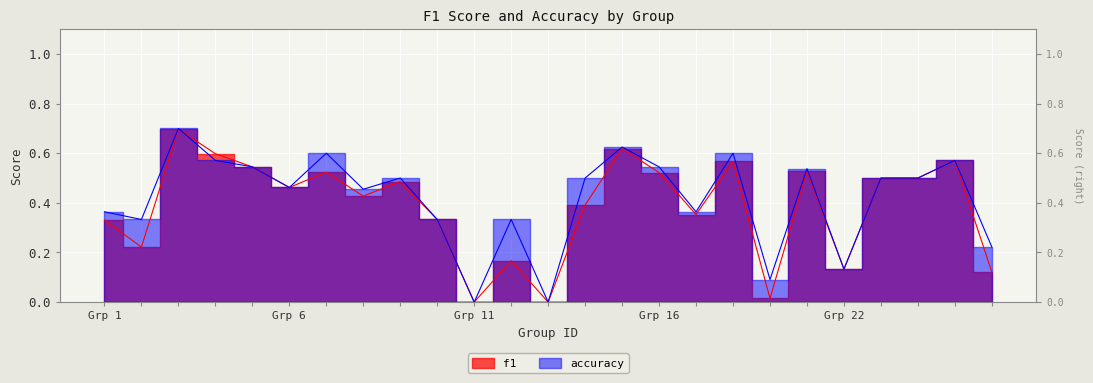

Reading left to right, transcribe all the data shown in this chart.

f1: 0.3	0.2	0.7	0.6	0.5	0.5	0.5	0.4	0.5	0.3	0.0	0.2	0.0	0.4	0.6	0.5	0.4	0.6	0.0	0.5	0.1	0.5	0.5	0.6	0.1
accuracy: 0.4	0.3	0.7	0.6	0.5	0.5	0.6	0.5	0.5	0.3	0.0	0.3	0.0	0.5	0.6	0.5	0.4	0.6	0.1	0.5	0.1	0.5	0.5	0.6	0.2